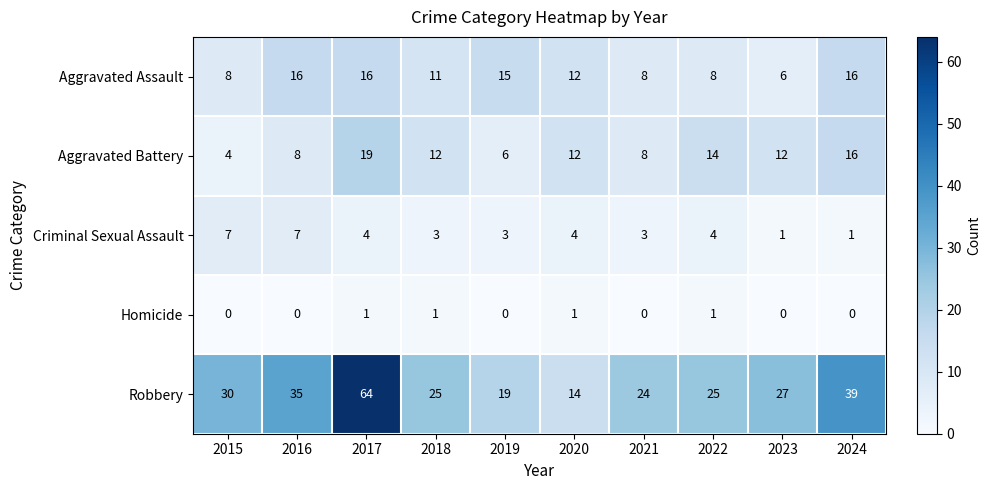

Which series has the largest range (max minus min)?

Robbery